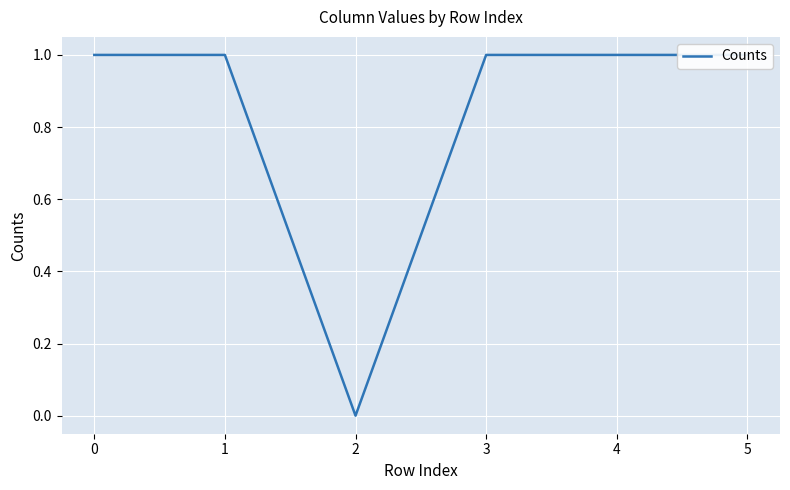

How many positive values are there?

5